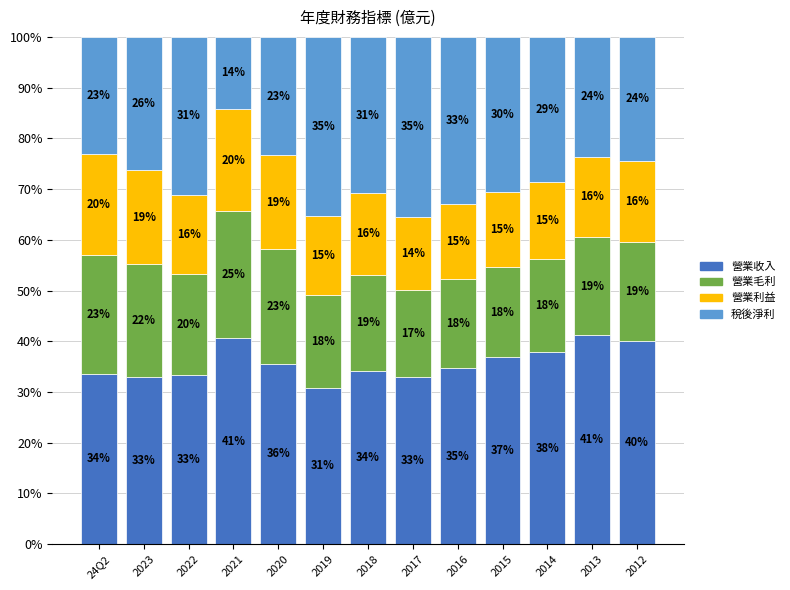

What are all the series names shown in the legend?

營業收入, 營業毛利, 營業利益, 稅後淨利